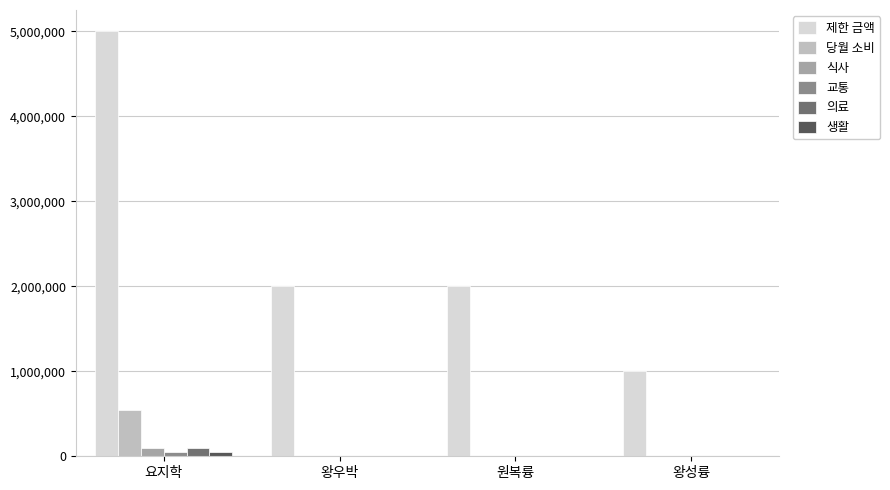

What is the average value of the 당월 소비 series?

137500